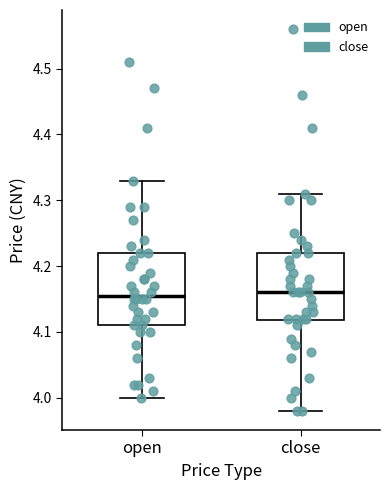

Reading left to right, read every box against the y-axis: the position of its median line, the range the box covers, and the ends of its whiskers. The values are not printed on the chart, so give them approximately, as read against the axis.

open: median 4.16, box 4.11 to 4.22, whiskers 4.00 to 4.33
close: median 4.16, box 4.12 to 4.22, whiskers 3.98 to 4.31